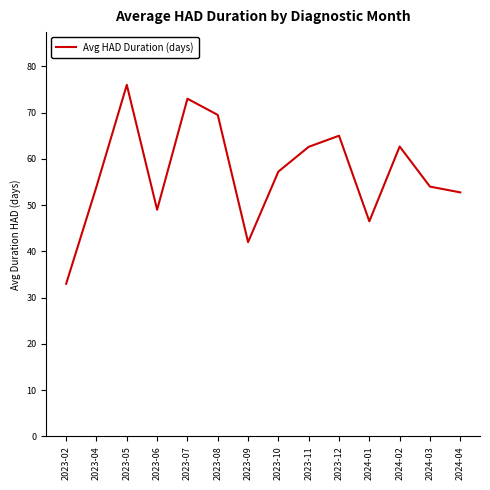

What is the smallest value displayed?

33.0